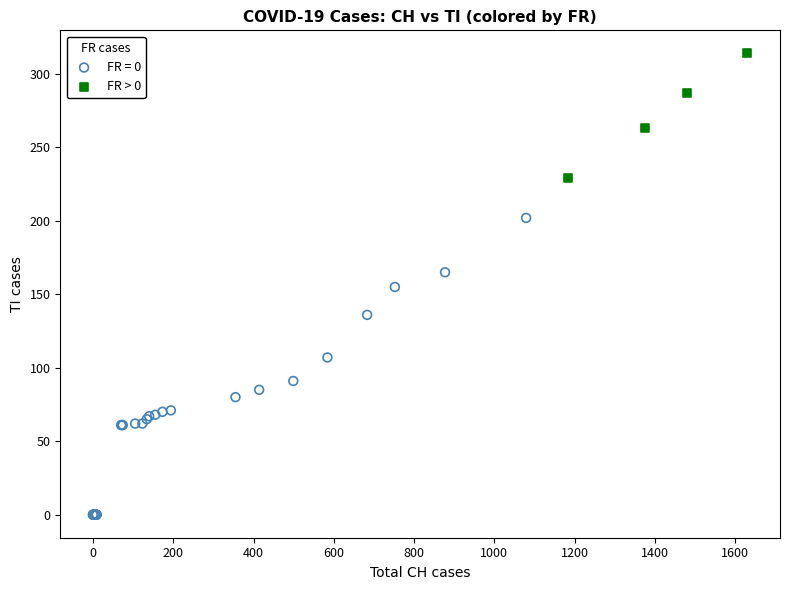

Which series contains the lowest Y value?

FR = 0